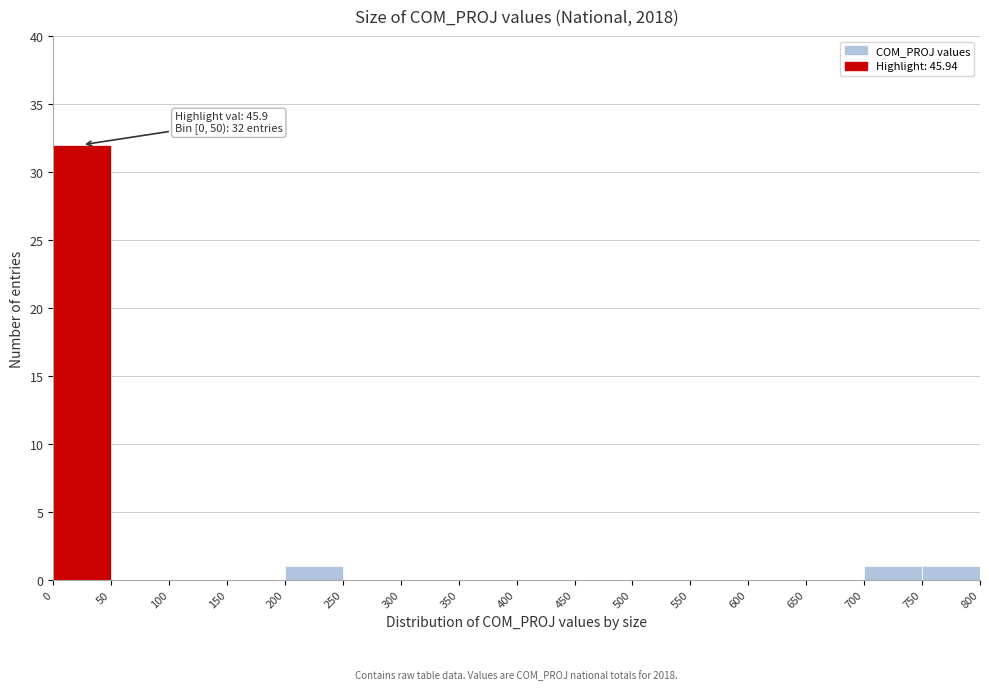

Over which range of the x-axis is the bar tallest?

0 to 50